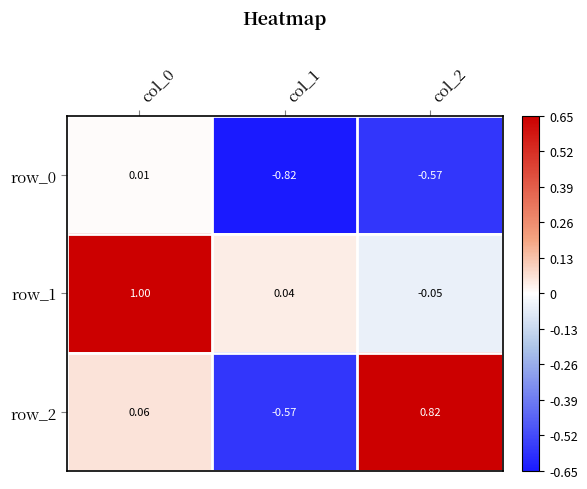

Is the value of row_2 at col_2 greater than the value of row_0 at col_2?

Yes